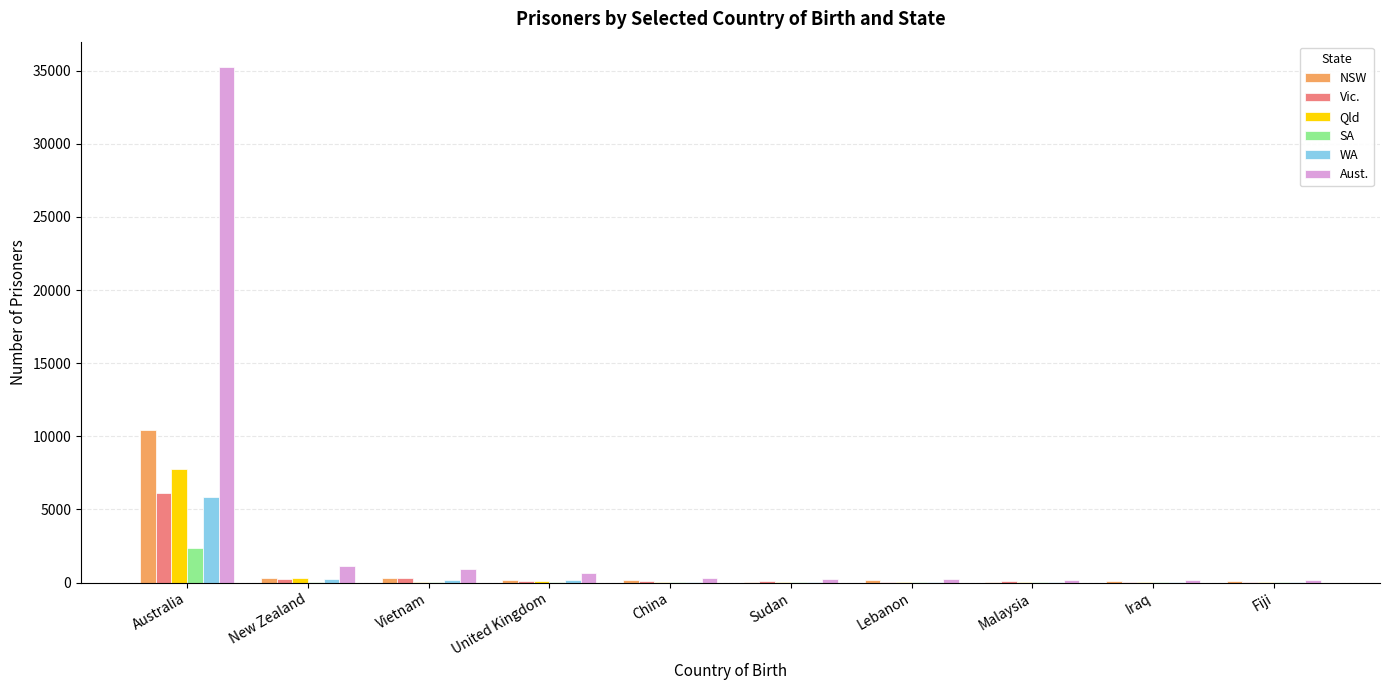

What is the greatest value displayed?

35228